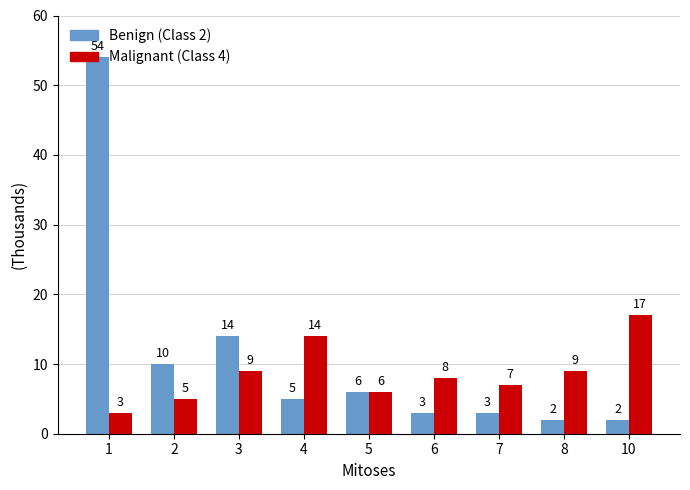

Which series changed the most between 6 and 7?

Malignant (Class 4)